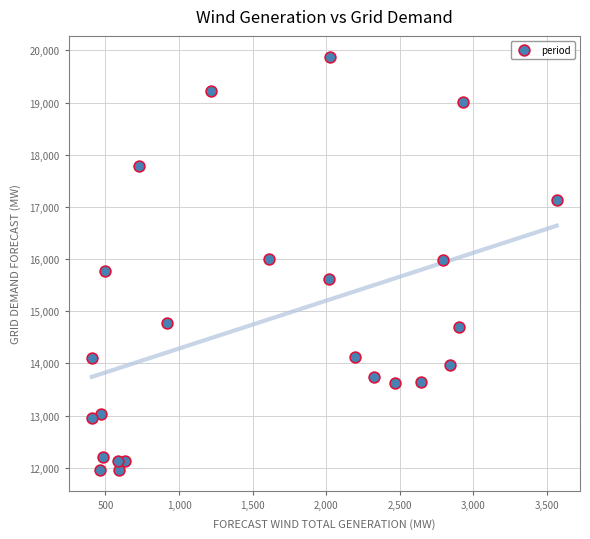

What is the range of Y values (max minus min)?

7925